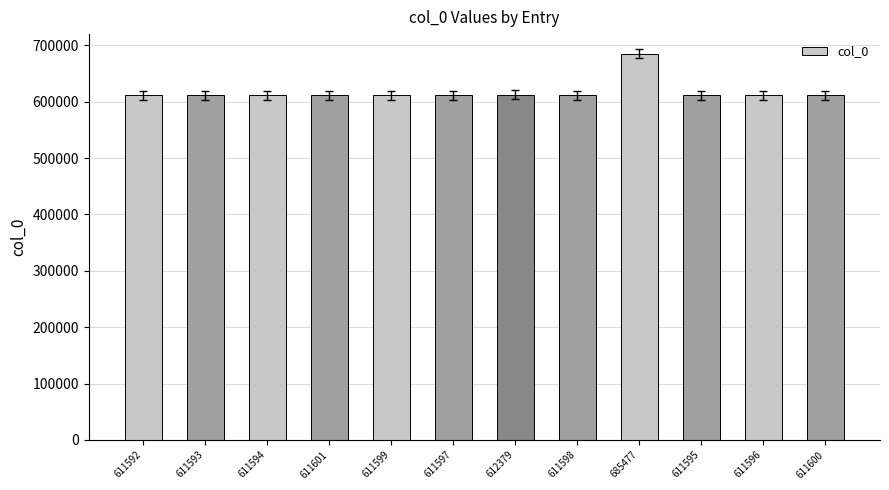

What is the difference between the maximum and minimum values?

73885